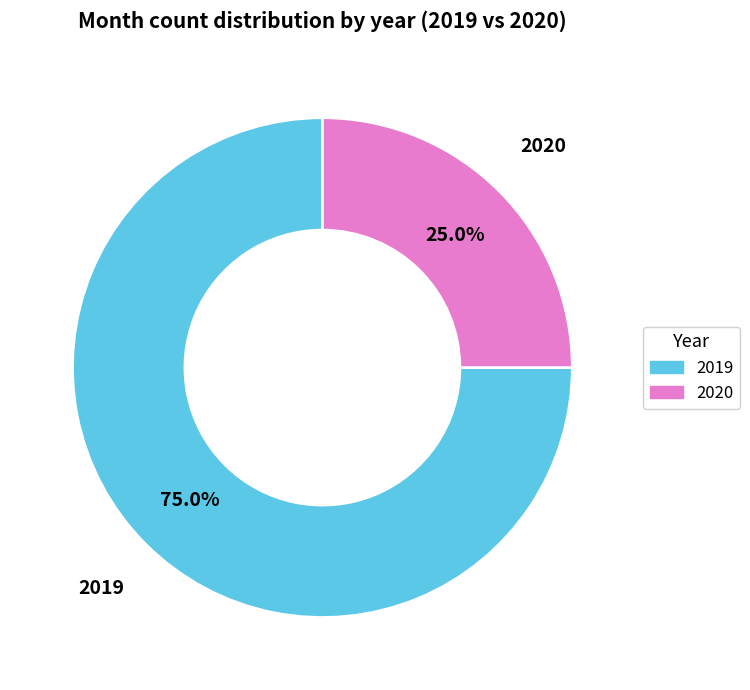

To the nearest percent, what is the combined percentage of 2020 and 2019?

100%